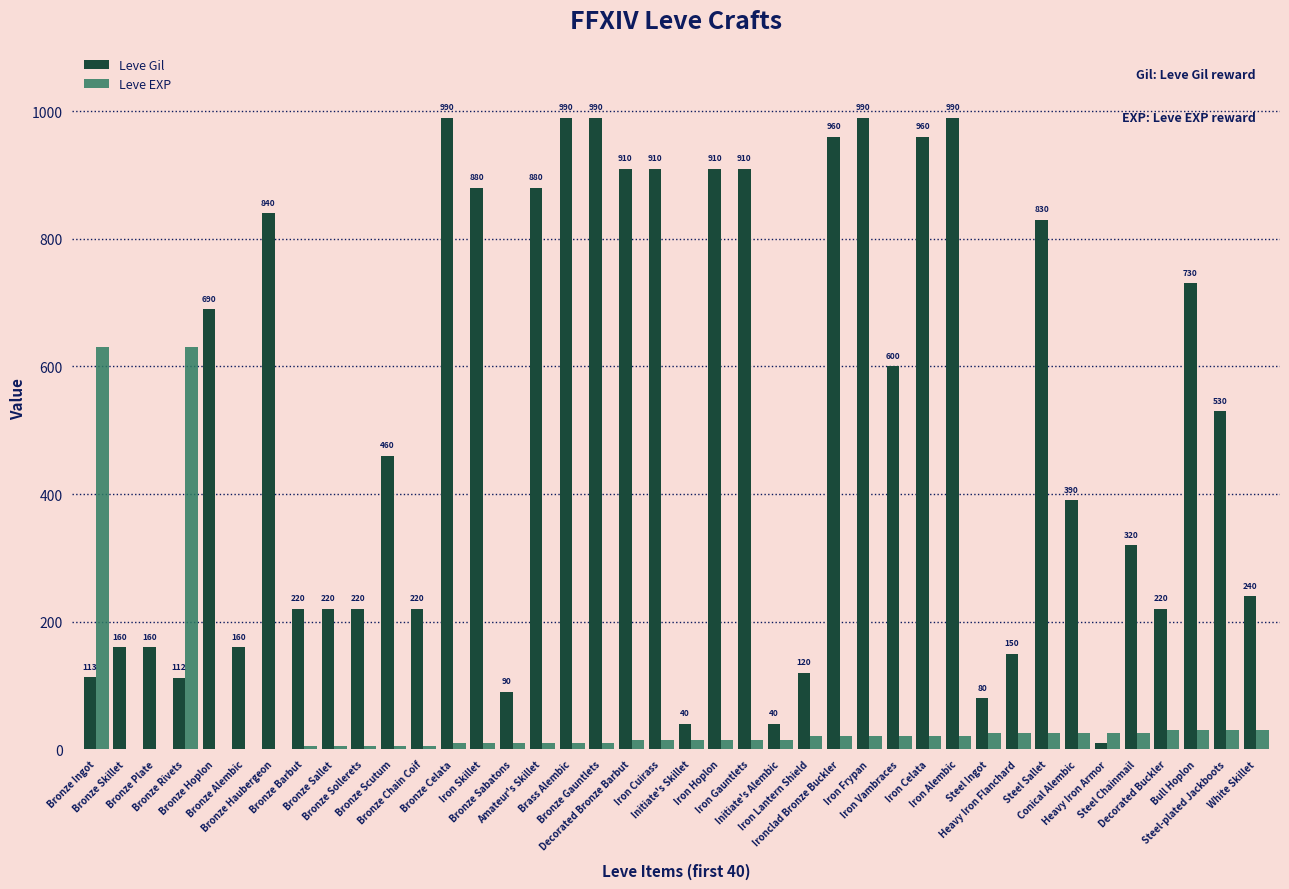

The value of Leve EXP at Heavy Iron Flanchard is 25. True or false?

True